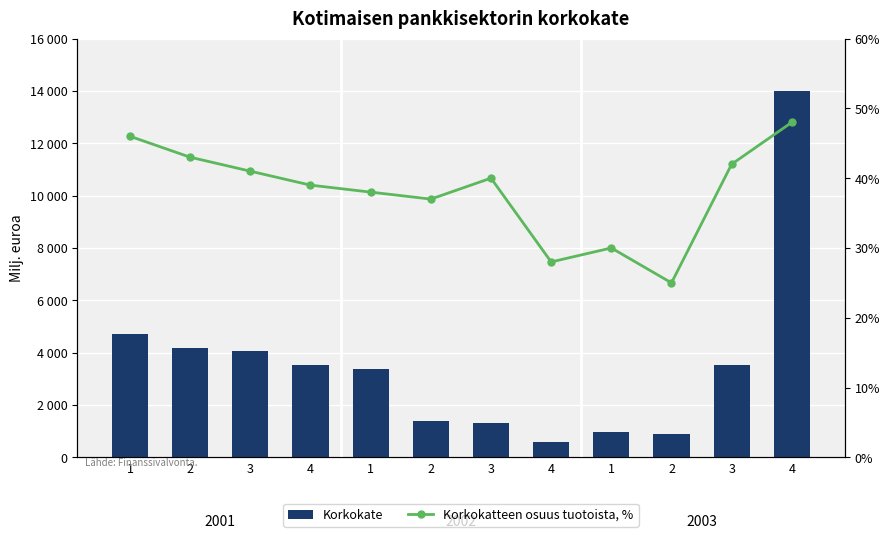

Rank the categories by Korkokate value from lowest to highest.

4, 2, 1, 3, 2, 1, 4, 3, 3, 2, 1, 4